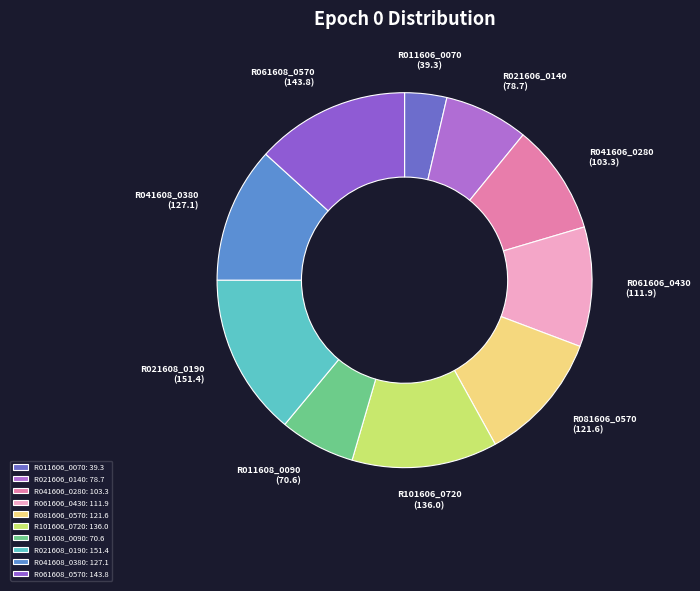

To the nearest percent, what is the average slice percentage?

10%